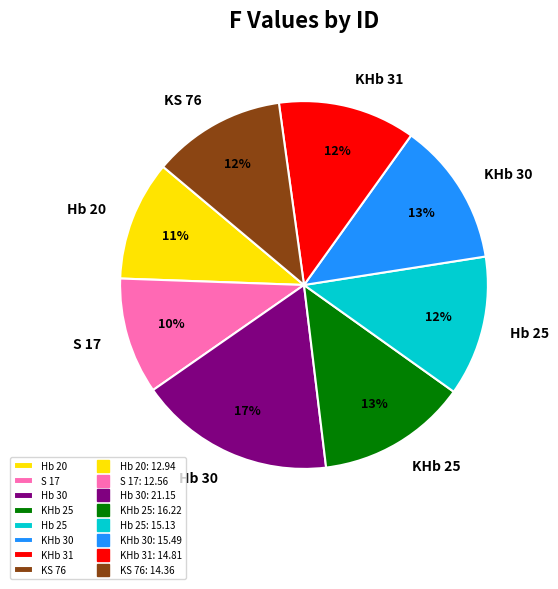

The S 17 slice represents 21% of the pie. True or false?

False